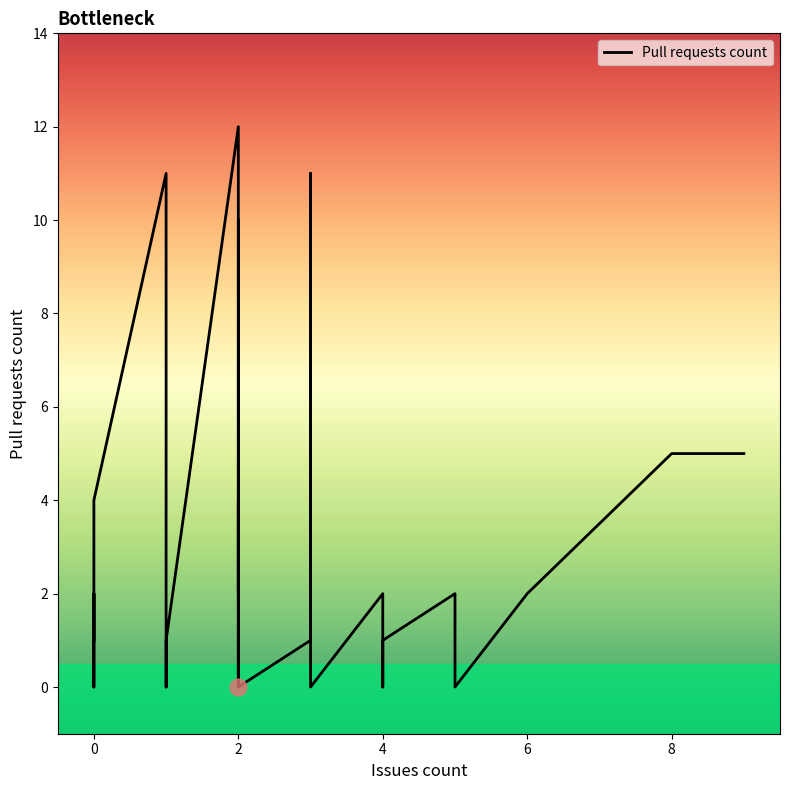

The chart shows a value of 0 at 0. True or false?

True